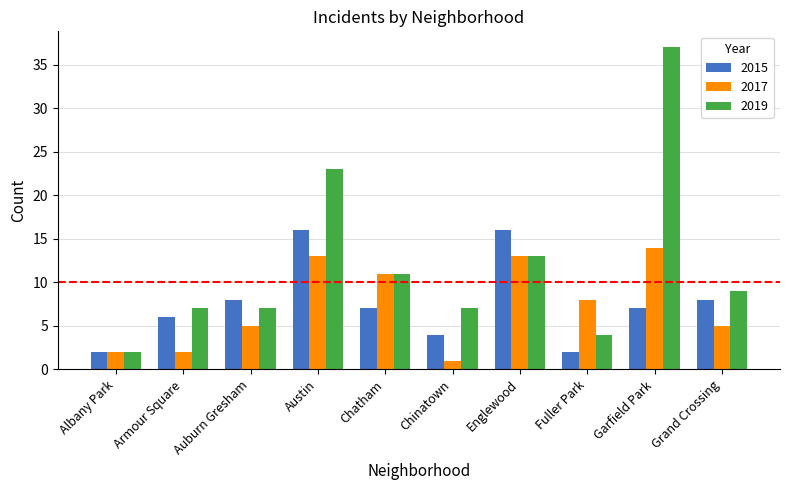

Which series changed the most between Chatham and Grand Crossing?

2017